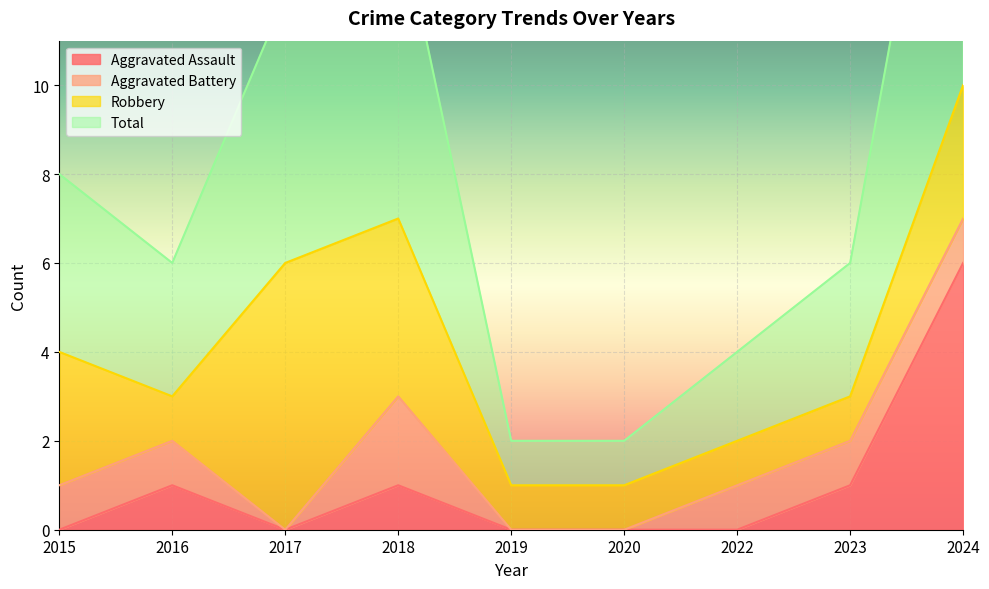

What is the average value of the Aggravated Assault series?

1